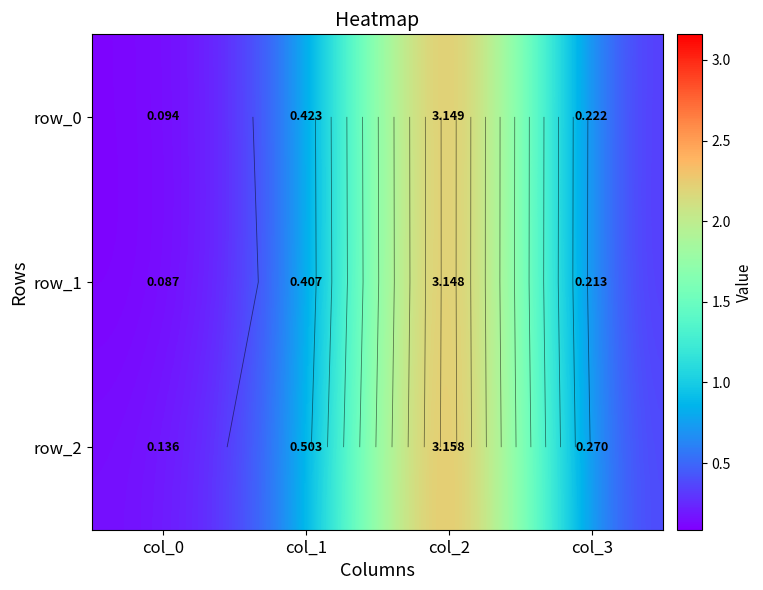

What is the lowest value of the row_1 series?

0.1